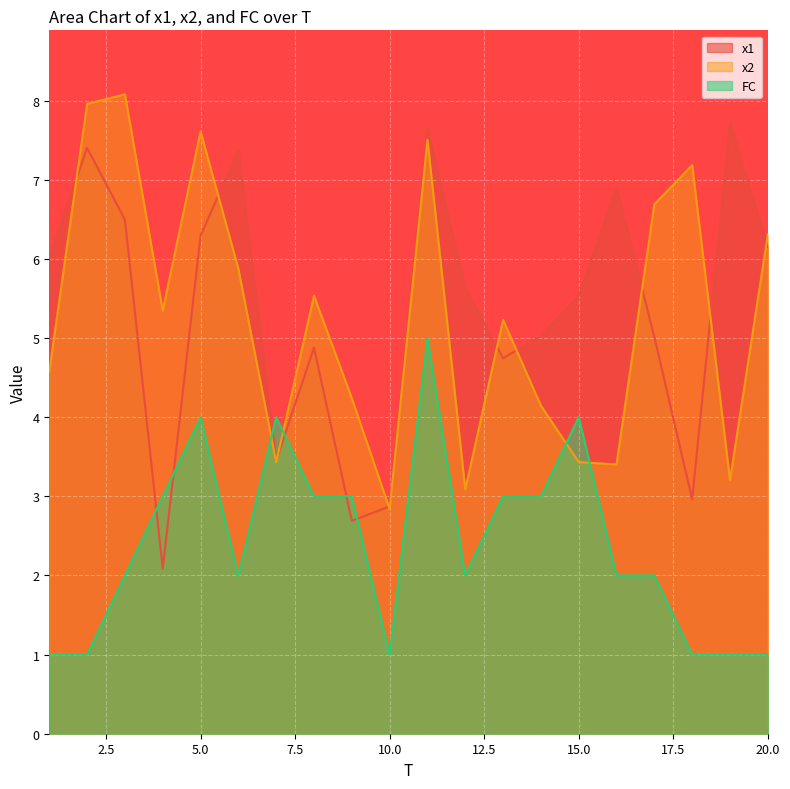

The value of x2 at 12 is 3.1. True or false?

True